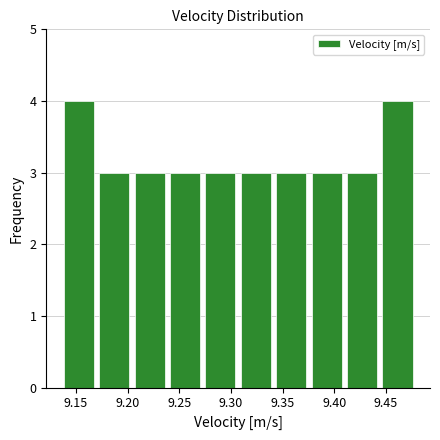

Reading left to right, transcribe this chart: for each bar, give the range it covers on the x-axis and its height. Neither the bar edges nor the heights are printed on the chart, so give them approximately, as read against the axes.

9.135 to 9.170: 4
9.170 to 9.205: 3
9.205 to 9.240: 3
9.240 to 9.275: 3
9.275 to 9.305: 3
9.305 to 9.340: 3
9.340 to 9.375: 3
9.375 to 9.410: 3
9.410 to 9.445: 3
9.445 to 9.480: 4